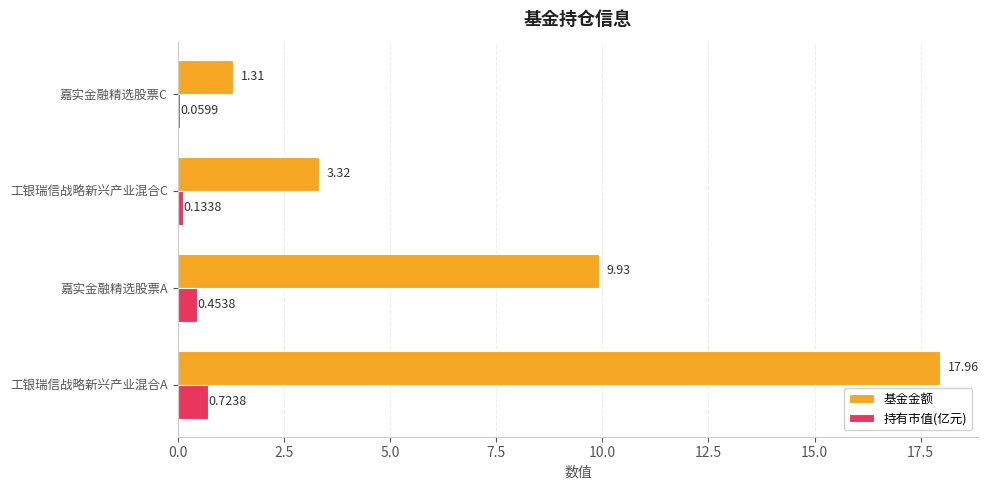

At 嘉实金融精选股票A, list the series in order from smallest to largest.

持有市值(亿元), 基金金额